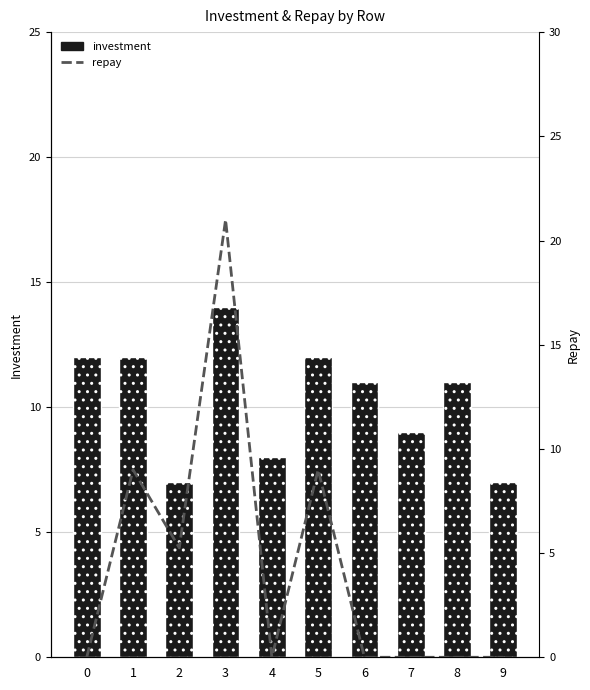

What is the value of the investment bar at the 5th from the left?

8.0